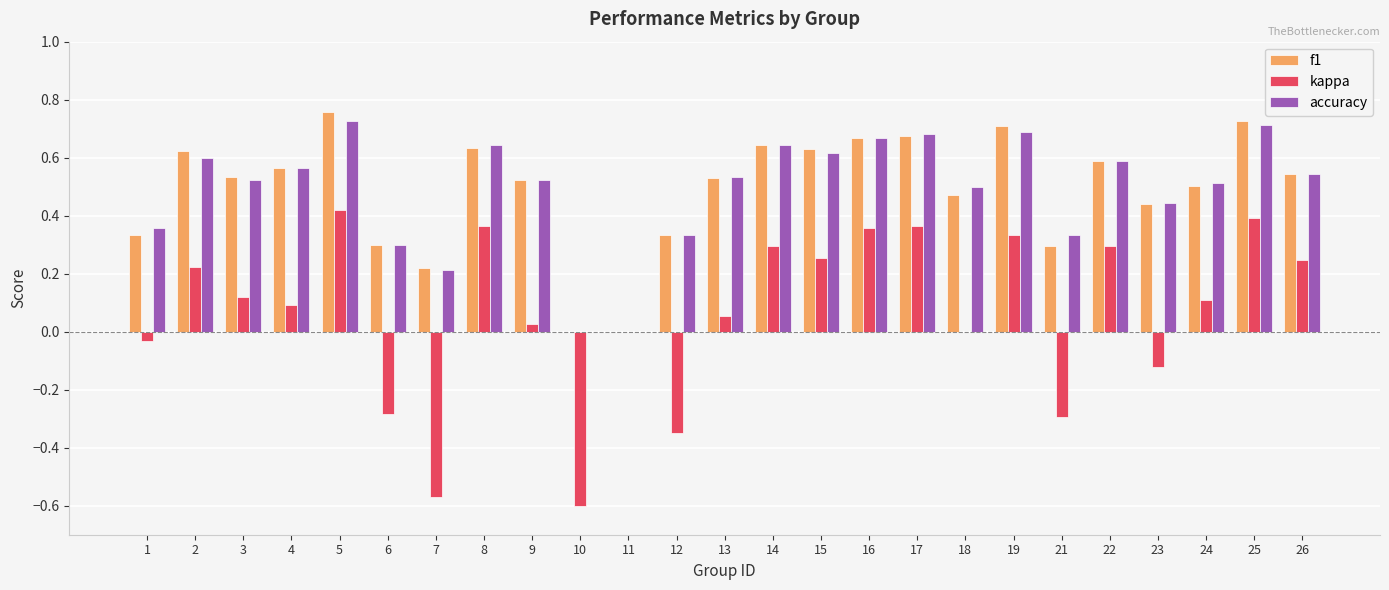

Which series has the largest range (max minus min)?

kappa